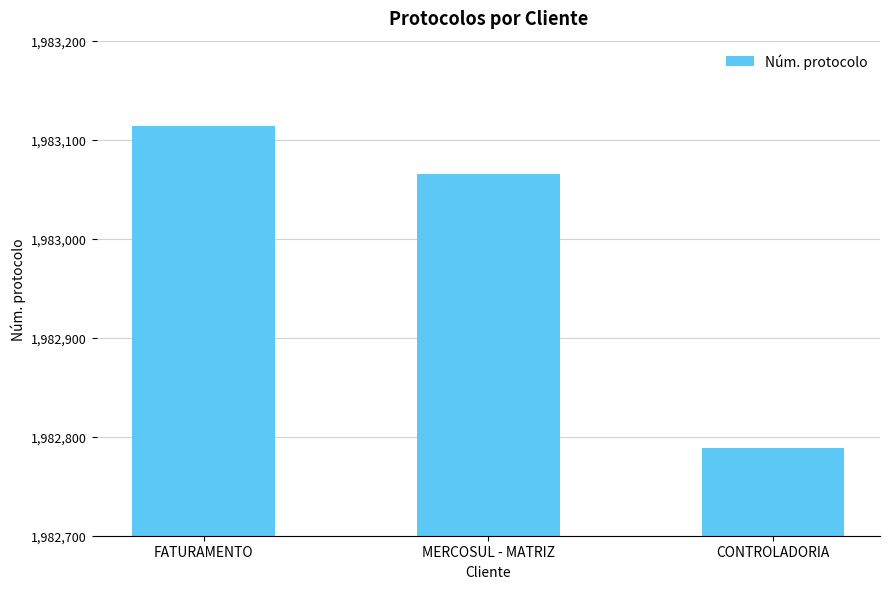

Where is the data nearest to the value 1982951?

MERCOSUL - MATRIZ